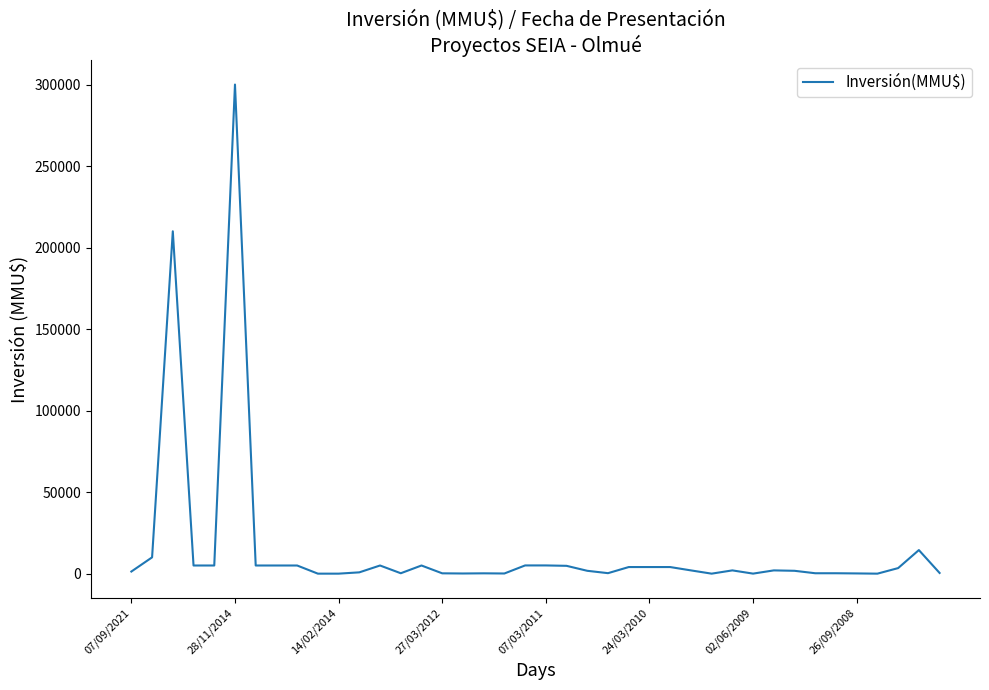

What is the difference between the maximum and minimum values?

300000